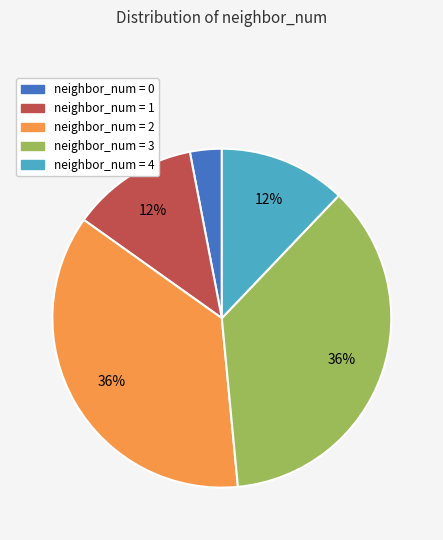

To the nearest percent, what is the difference between the neighbor_num = 1 and neighbor_num = 3 slice percentages?

24%